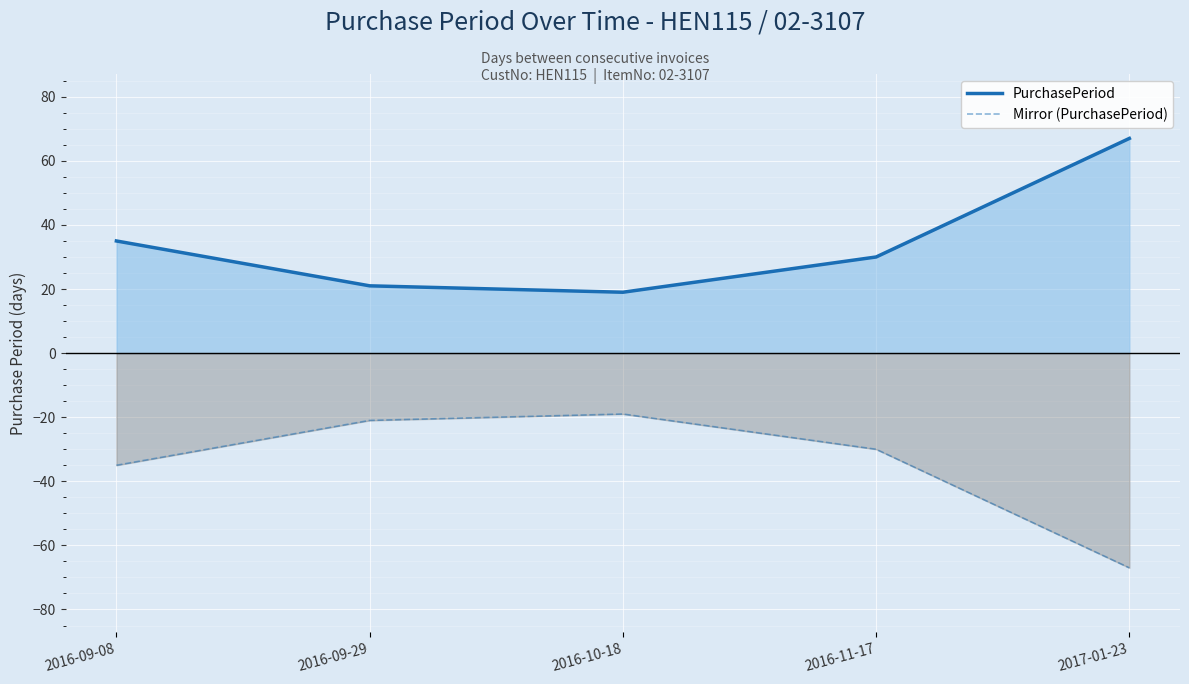

What is the minimum value for Mirror (PurchasePeriod)?

-67